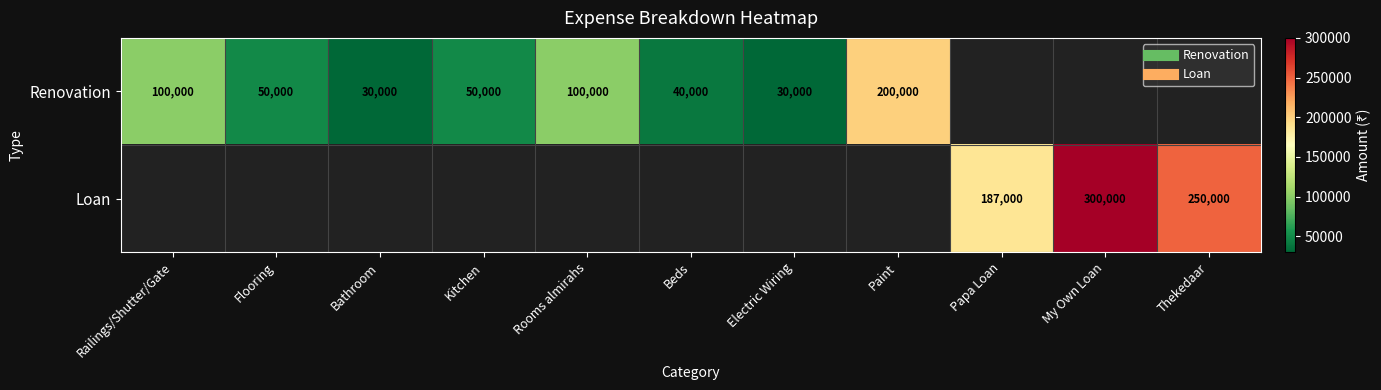

How many distinct data groups are displayed?

2